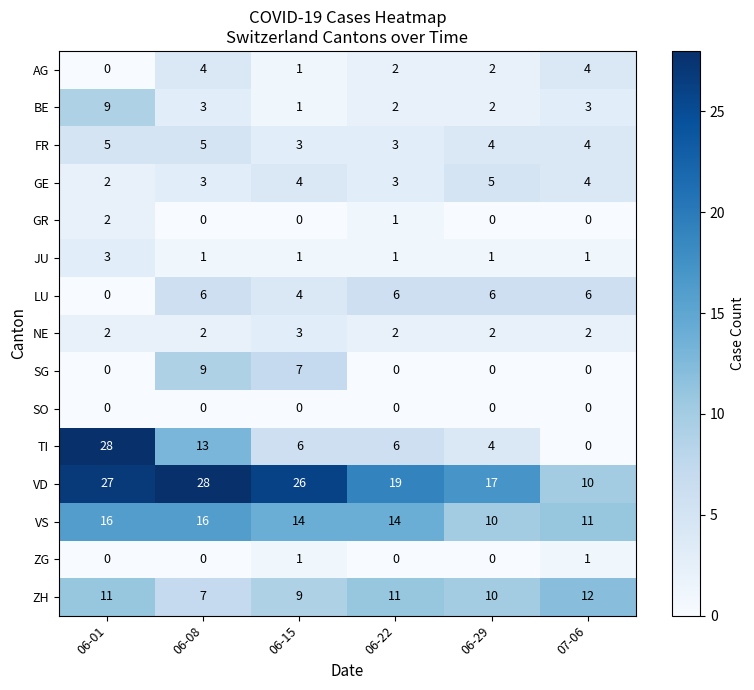

At which category is the sum across all series the highest?

06-01